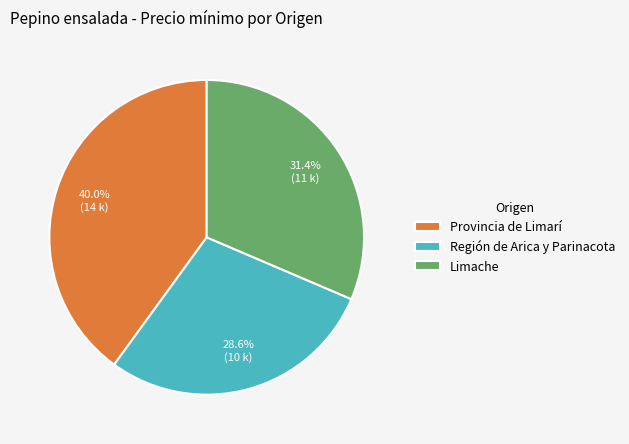

To the nearest percent, what percentage of the pie is Limache?

31%